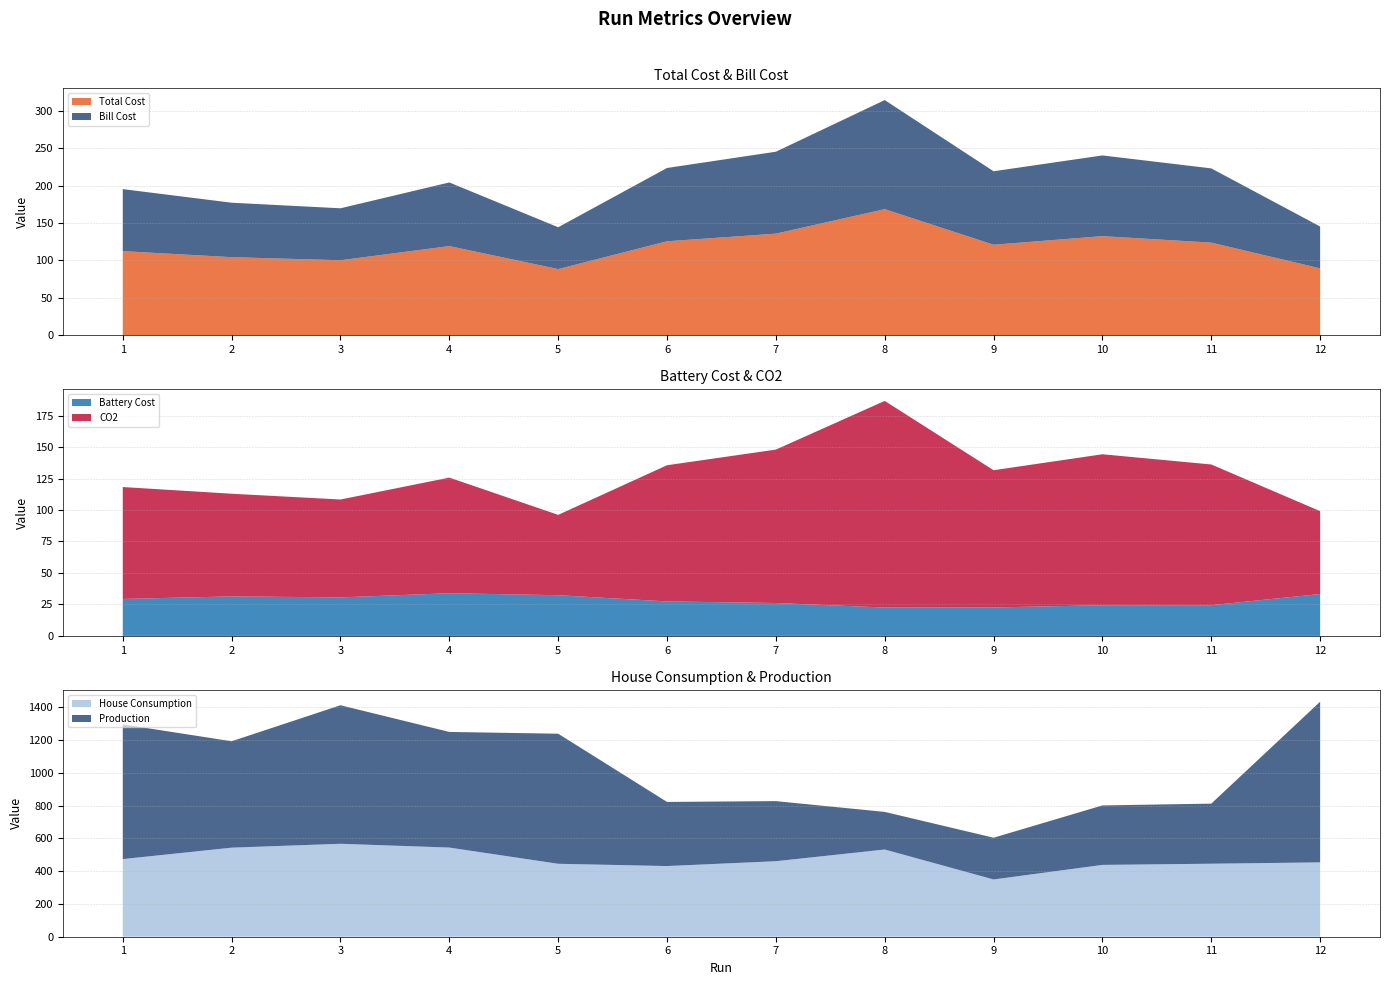

Reading left to right, what are all the values shown in this chart?

Total Cost: 1=112.3	2=104.2	3=100.1	4=119.0	5=88.3	6=125.4	7=135.7	8=168.4	9=120.8	10=132.3	11=123.6	12=89.2
Bill Cost: 1=82.9	2=72.8	3=69.5	4=85.1	5=55.9	6=98.0	7=109.5	8=145.8	9=98.2	10=107.9	11=99.2	12=56.0
Battery Cost: 1=29.4	2=31.4	3=30.6	4=33.9	5=32.3	6=27.4	7=26.1	8=22.5	9=22.6	10=24.4	11=24.4	12=33.3
CO2: 1=88.9	2=81.5	3=77.7	4=91.8	5=63.8	6=108.2	7=121.8	8=164.1	9=109.0	10=119.9	11=111.7	12=65.8
House Consumption: 1=474.0	2=543.7	3=567.5	4=544.4	5=445.4	6=431.5	7=461.0	8=532.5	9=349.6	10=438.6	11=445.8	12=454.0
Production: 1=822.8	2=649.7	3=845.8	4=706.1	5=794.2	6=391.6	7=366.9	8=229.6	9=254.8	10=363.1	11=366.8	12=980.9